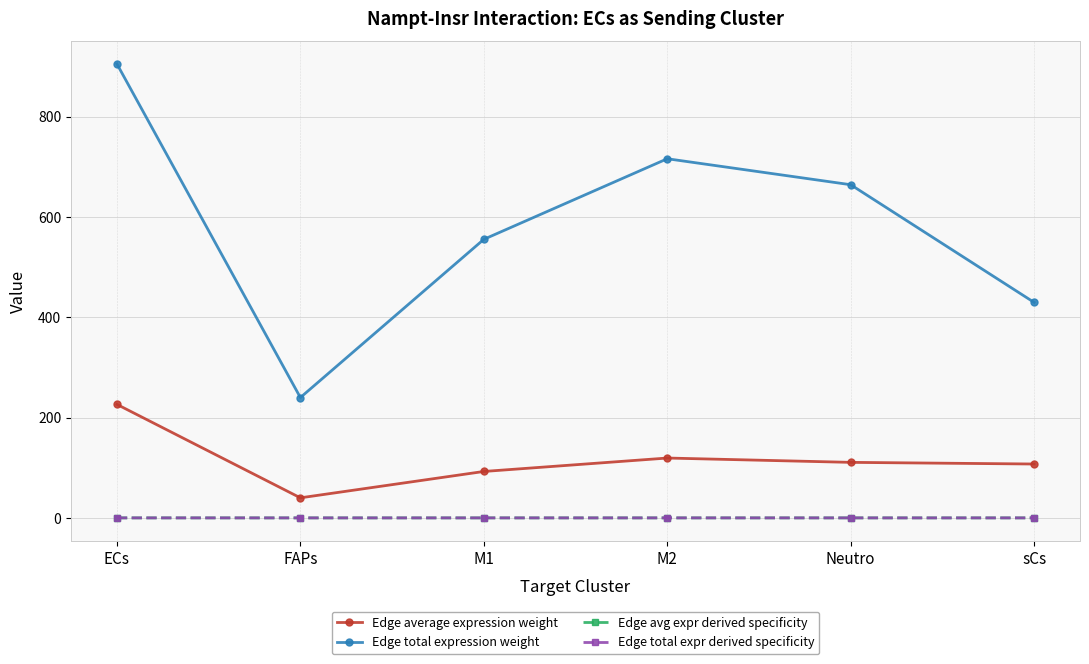

At how many categories does at least one series exceed 83?

6